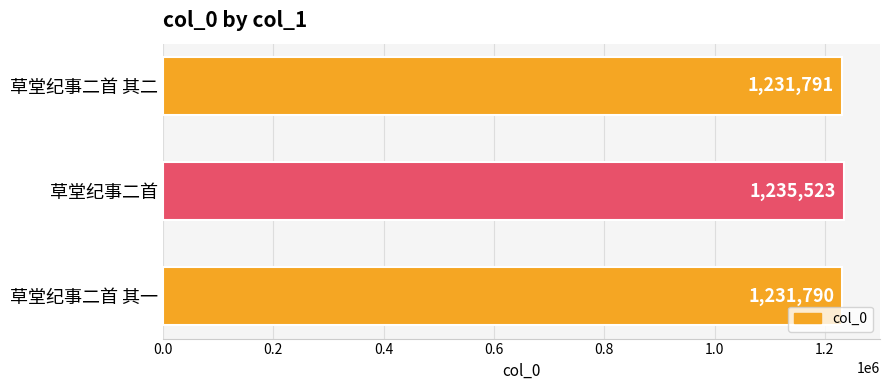

The chart shows a value of 2115117 at 草堂纪事二首 其二. True or false?

False